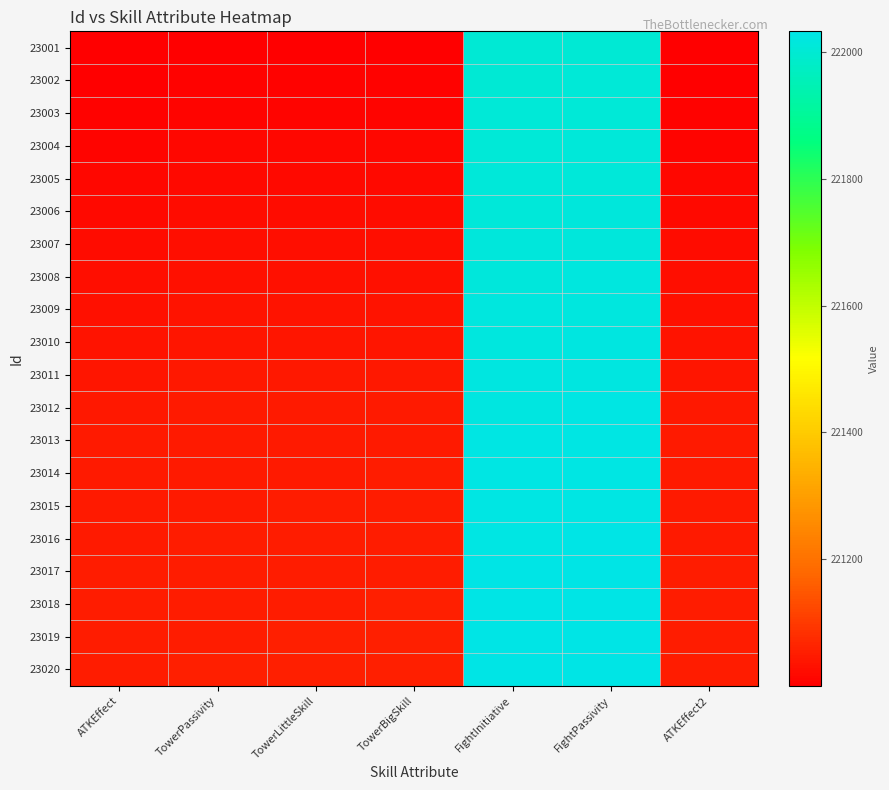

What is the difference between the highest and lowest values at TowerPassivity?

52